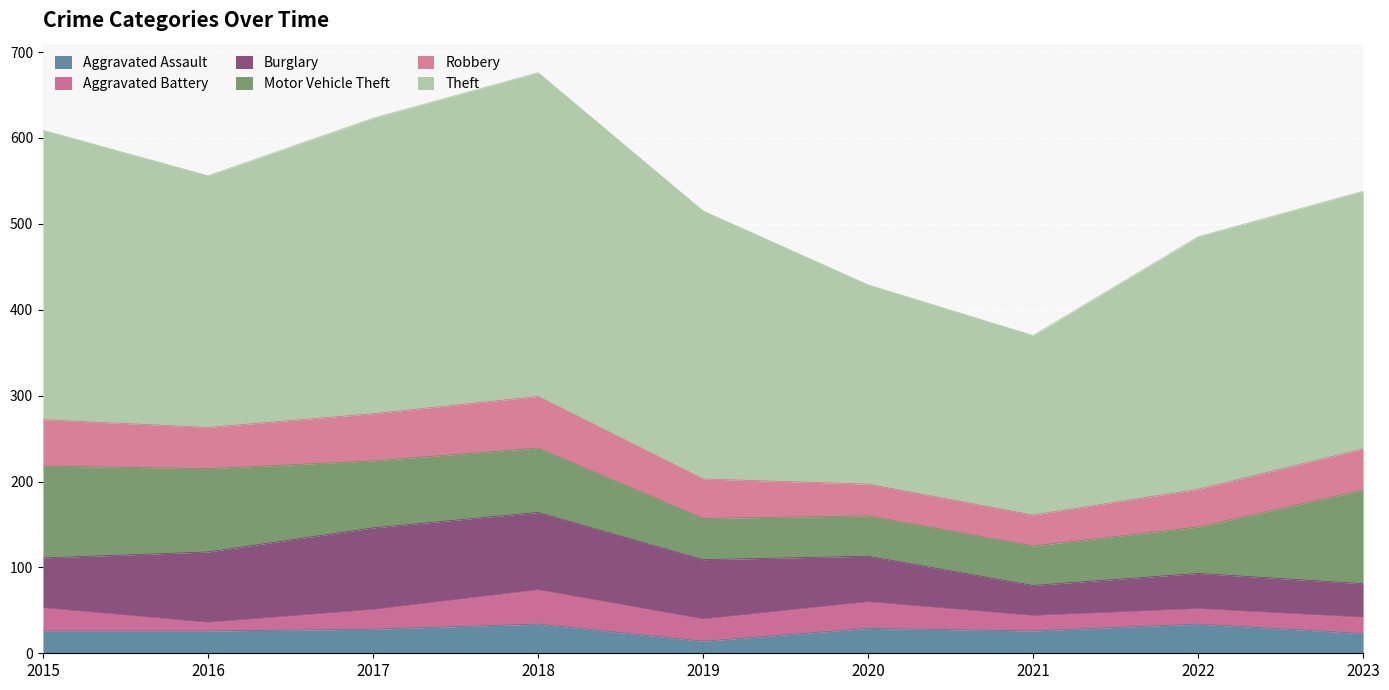

Reading left to right, what are all the values shown in this chart?

Aggravated Assault: 2015=26	2016=26	2017=28	2018=34	2019=14	2020=29	2021=26	2022=34	2023=23
Aggravated Battery: 2015=27	2016=10	2017=23	2018=40	2019=26	2020=31	2021=18	2022=18	2023=19
Burglary: 2015=58	2016=82	2017=95	2018=90	2019=69	2020=53	2021=35	2022=41	2023=39
Motor Vehicle Theft: 2015=107	2016=97	2017=78	2018=75	2019=48	2020=47	2021=46	2022=54	2023=109
Robbery: 2015=54	2016=48	2017=55	2018=60	2019=46	2020=37	2021=36	2022=44	2023=48
Theft: 2015=337	2016=293	2017=344	2018=377	2019=312	2020=232	2021=209	2022=294	2023=300